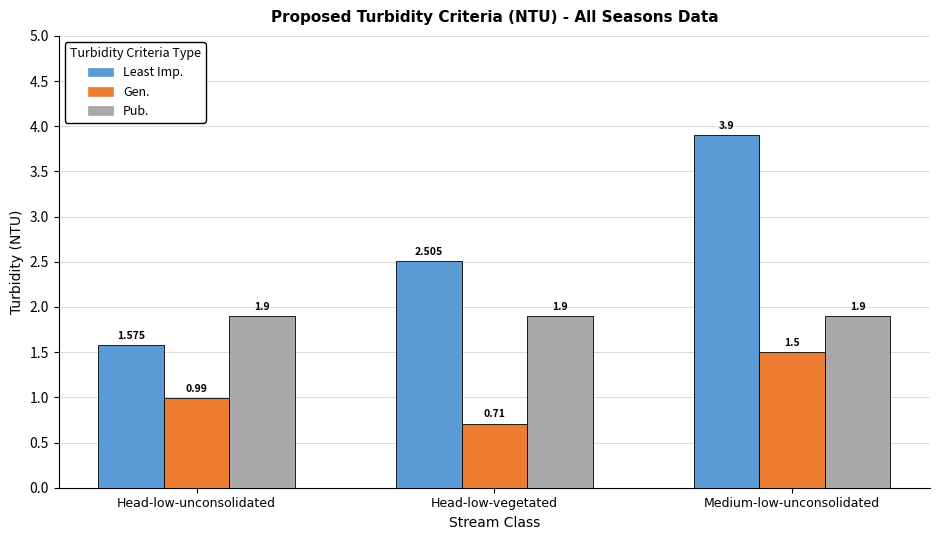

How many series are shown in this chart?

3